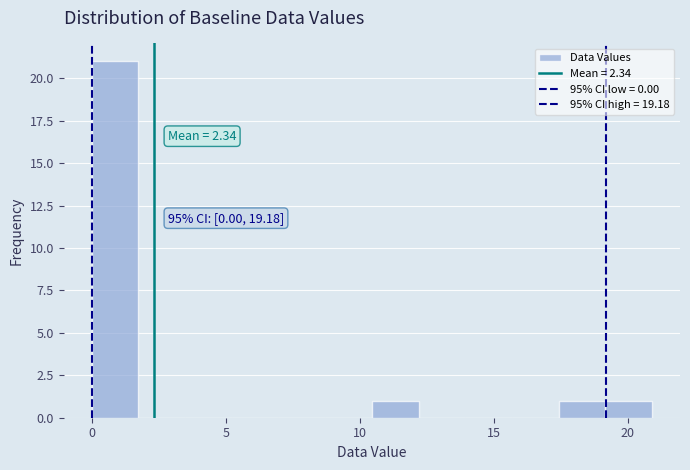

Around what value on the x-axis is the tallest bar? Give the approximate position of its centre, as read against the axis.

1.0